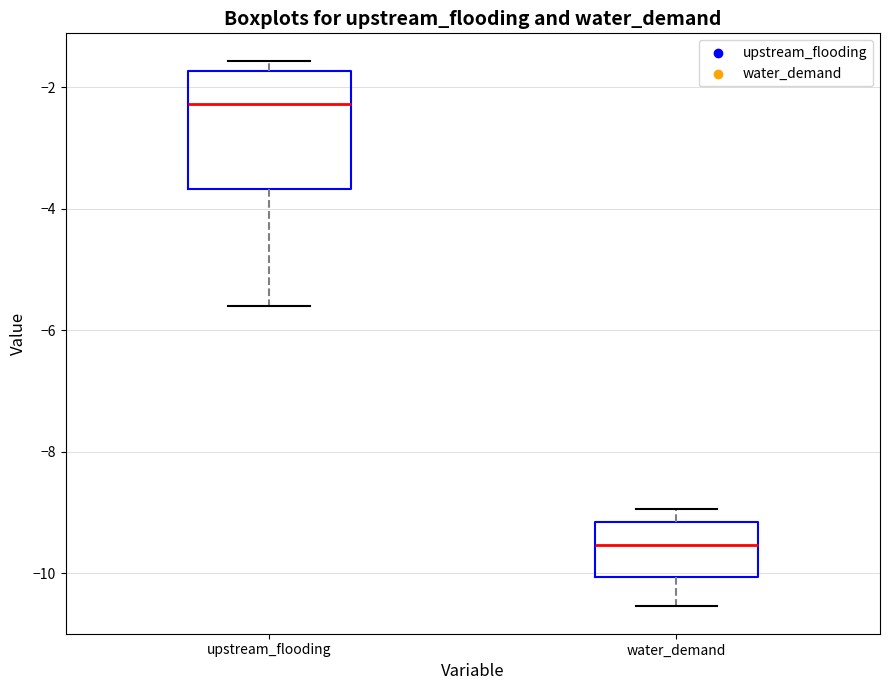

Which box is the tallest, from its lower edge to its upper edge?

upstream_flooding